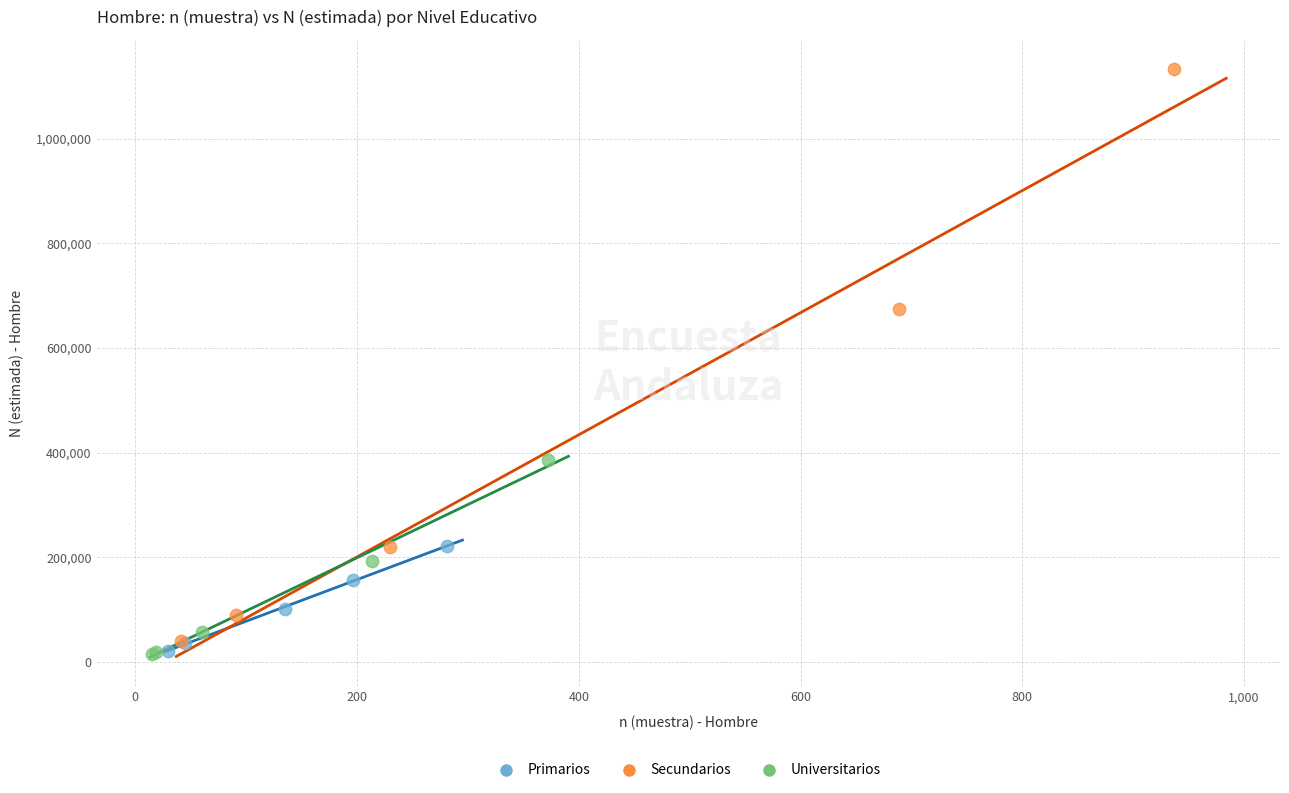

Which series has the widest spread of Y values?

Secundarios